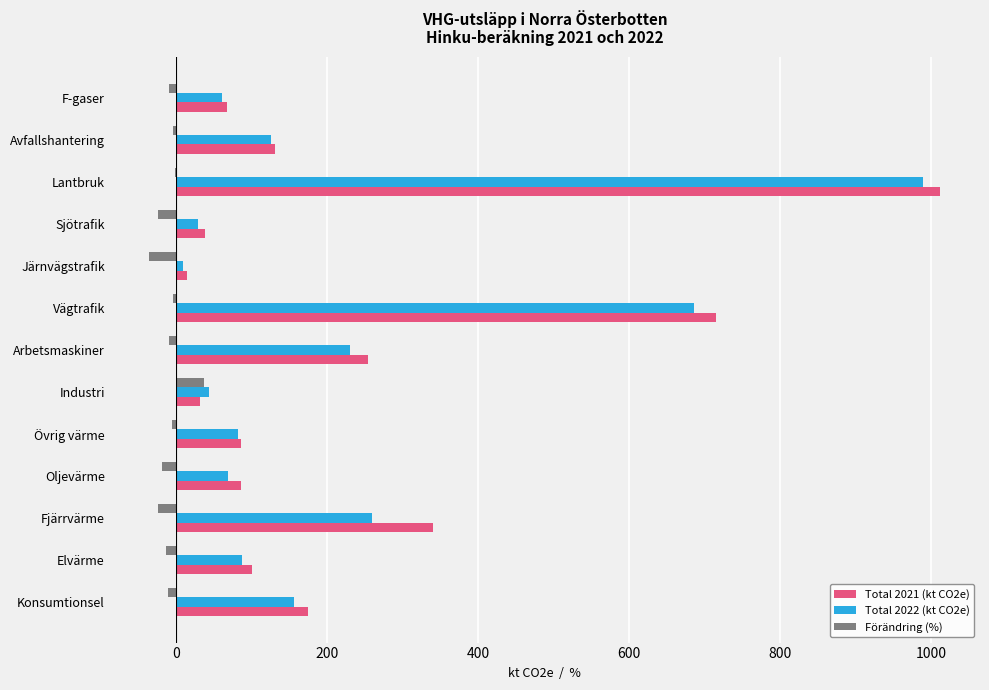

At which category is the sum across all series the highest?

Lantbruk